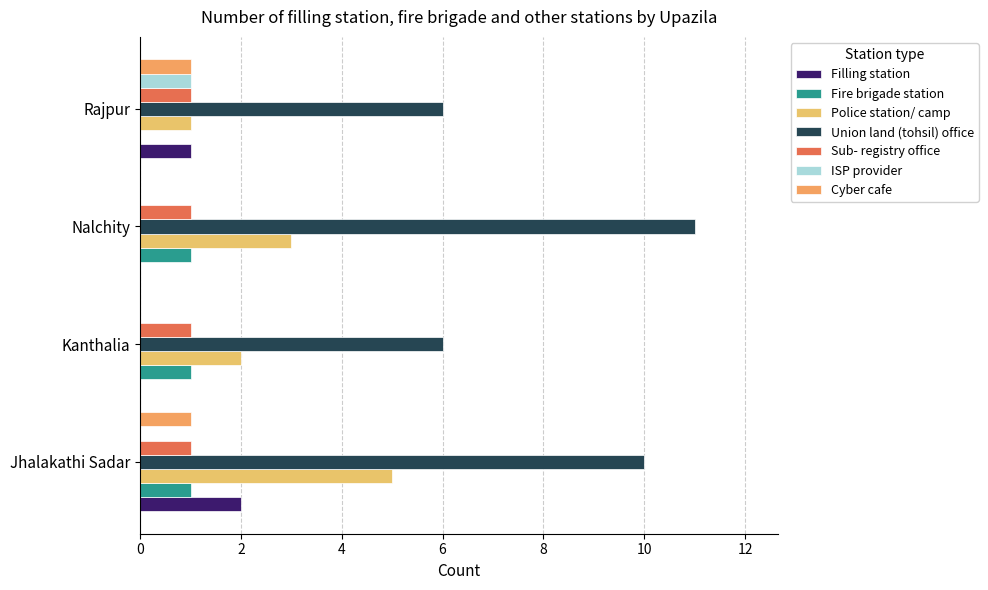

True or false: Fire brigade station has a value of 0 at Rajpur.

True